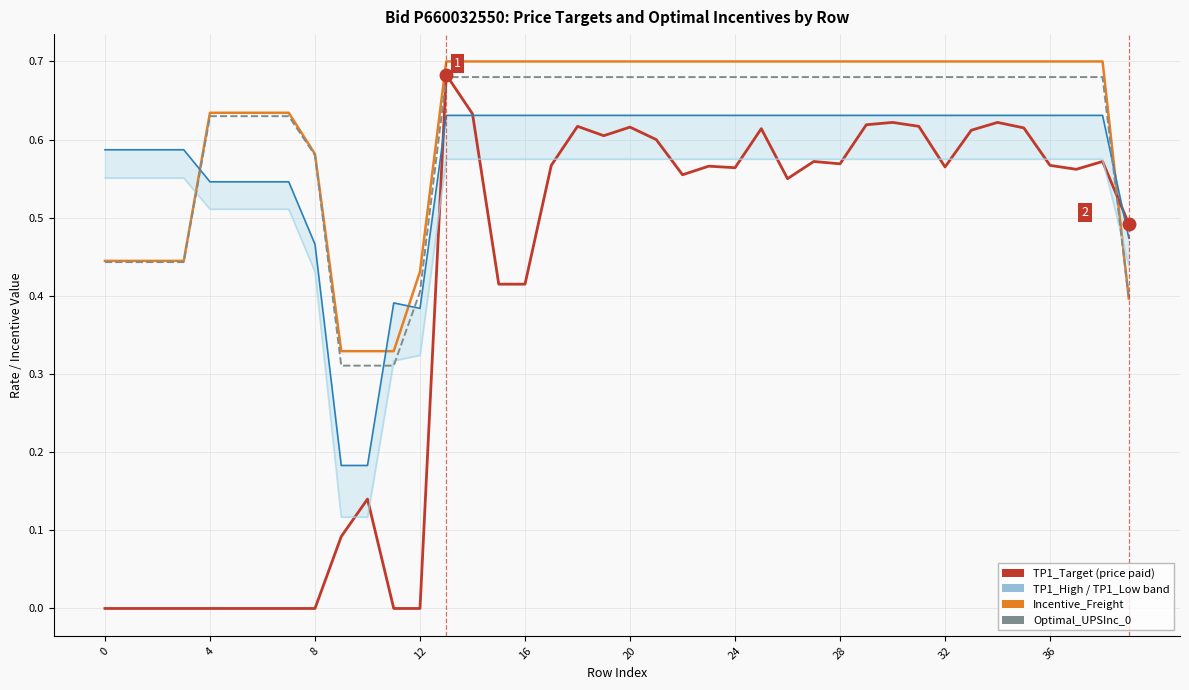

Read the TP1_High_line value at 18.

0.6